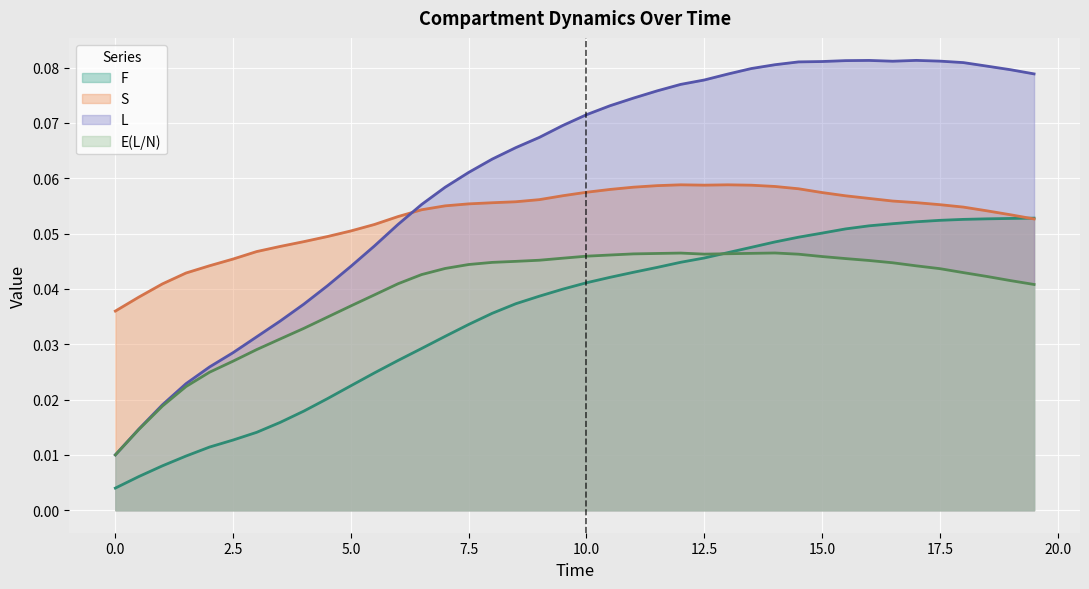

Where do F and S first cross each other?

19.0 and 19.5